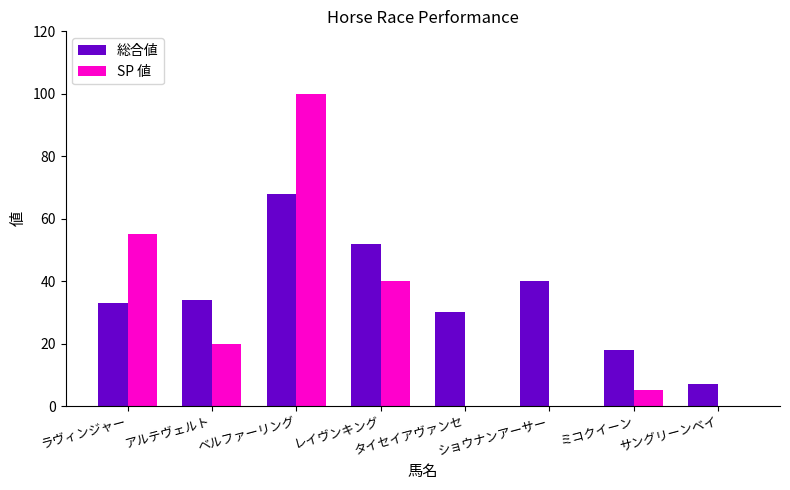

Which category has the highest value in the 総合値 series?

ベルファーリング